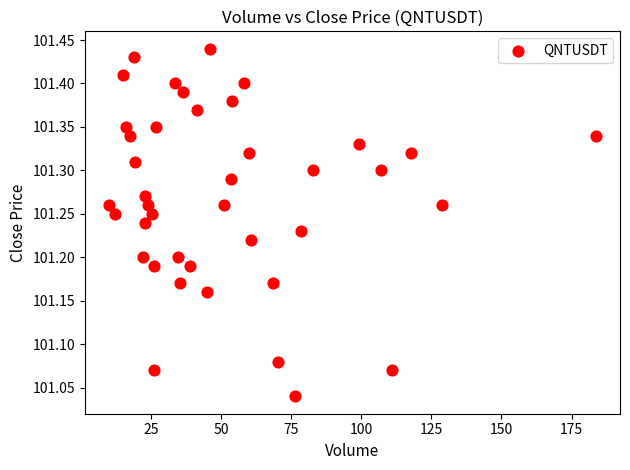

What is the range of X values (max minus min)?

173.4